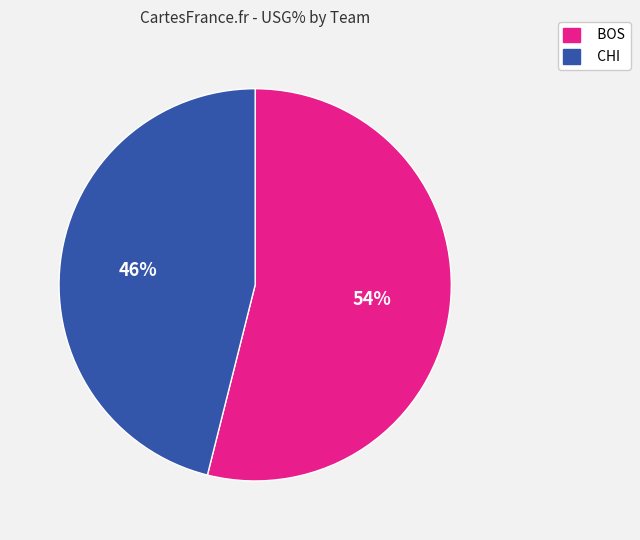

The CHI slice represents 46% of the pie. True or false?

True